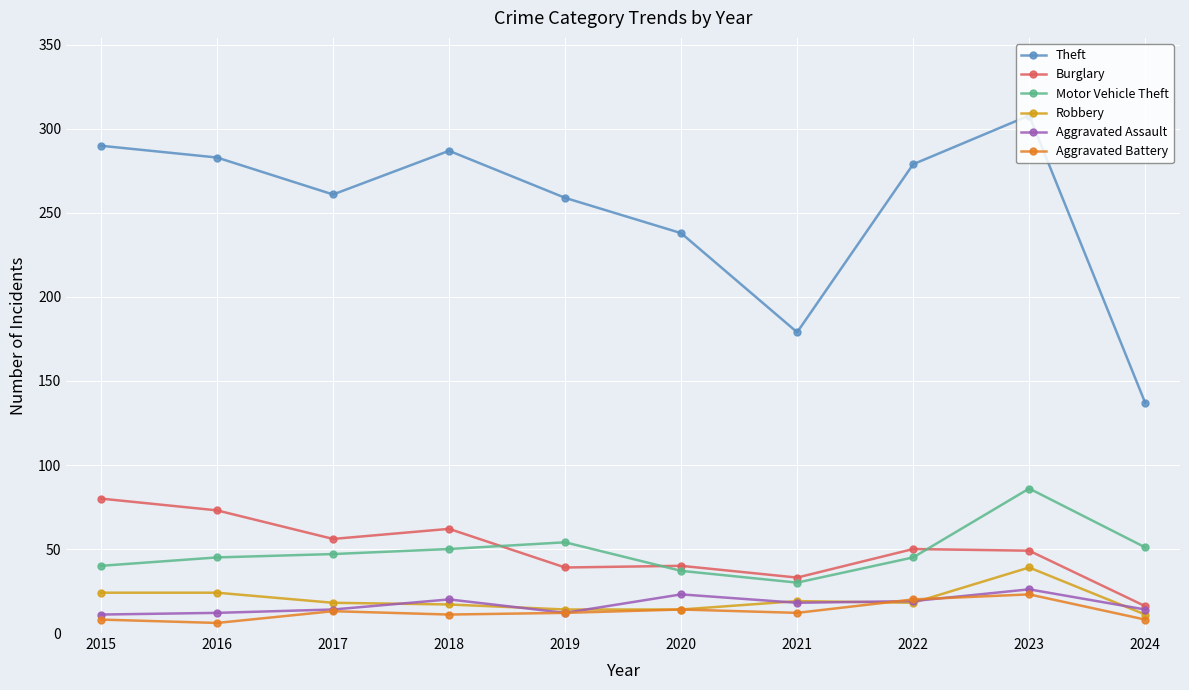

What is the sum of the Motor Vehicle Theft values at 2015 and 2024?

91